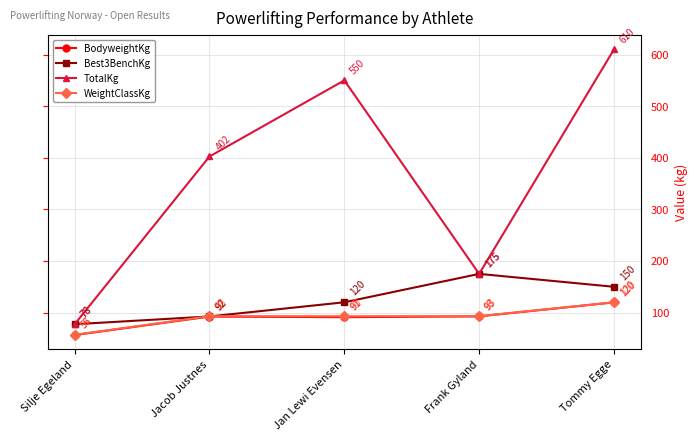

True or false: WeightClassKg and TotalKg cross at least once.

False